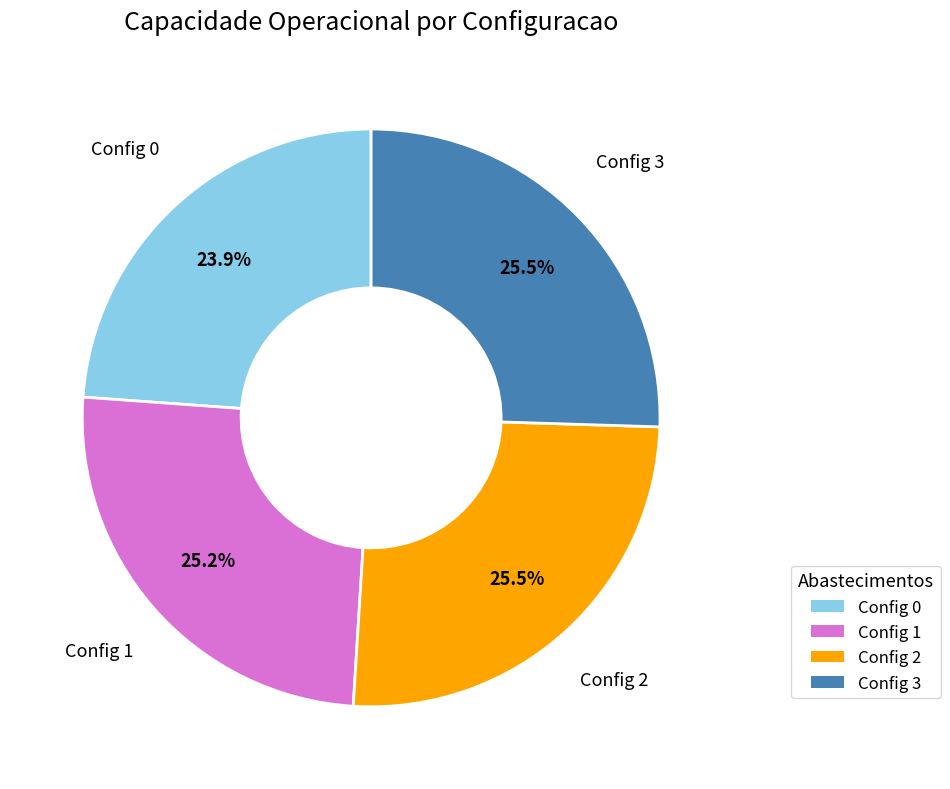

Count the number of slices in the pie.

4